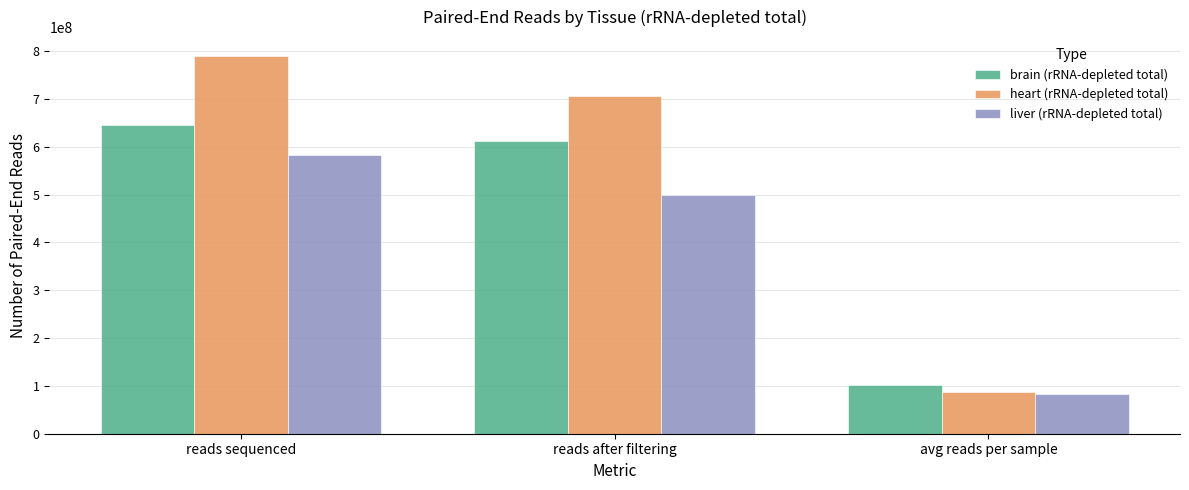

List the series in order of their overall mean, lowest first.

liver (rRNA-depleted total), brain (rRNA-depleted total), heart (rRNA-depleted total)